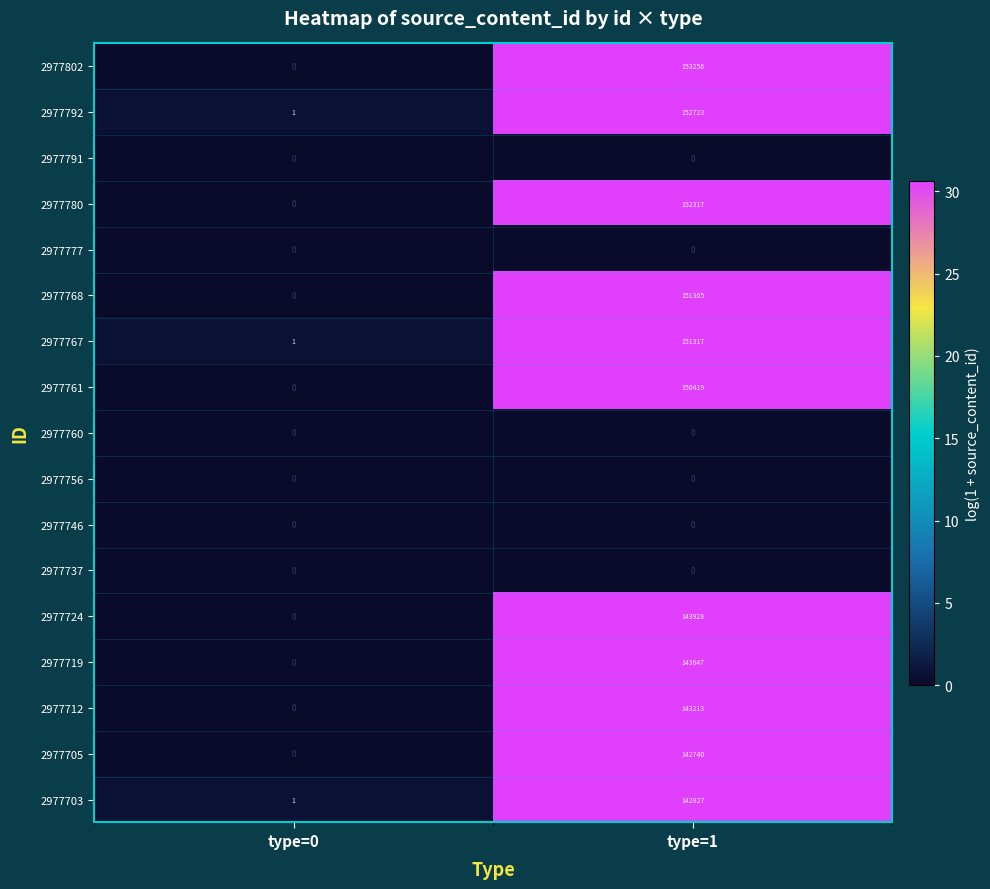

What is the maximum value shown in the chart?

153256